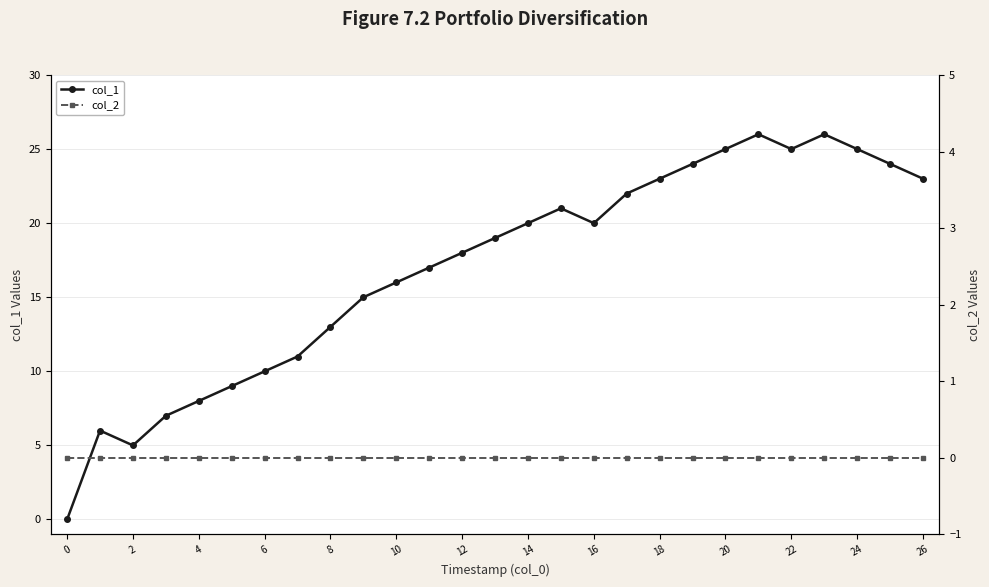

Reading left to right, what are all the values shown in this chart?

col_1: 0	6	5	7	8	9	10	11	13	15	16	17	18	19	20	21	20	22	23	24	25	26	25	26	25	24	23
col_2: 0	0	0	0	0	0	0	0	0	0	0	0	0	0	0	0	0	0	0	0	0	0	0	0	0	0	0